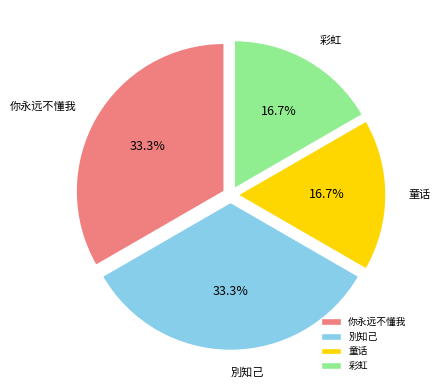

Is it true that 你永远不懂我 is 27% of the pie?

False